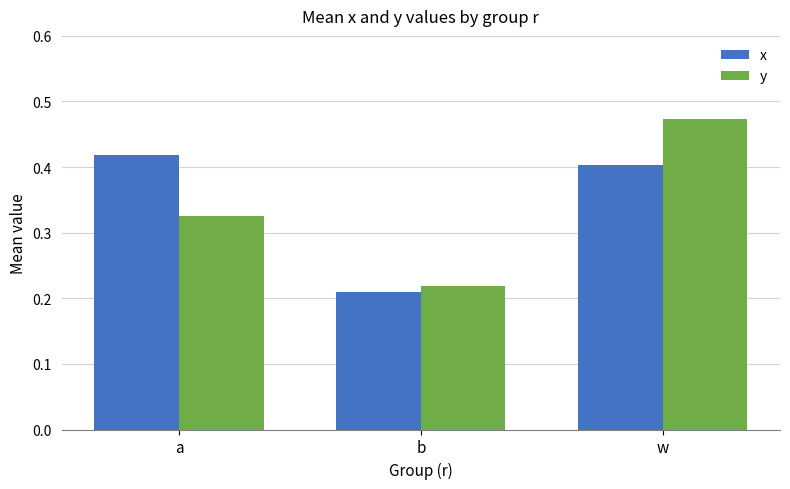

How many groups of bars are there?

3